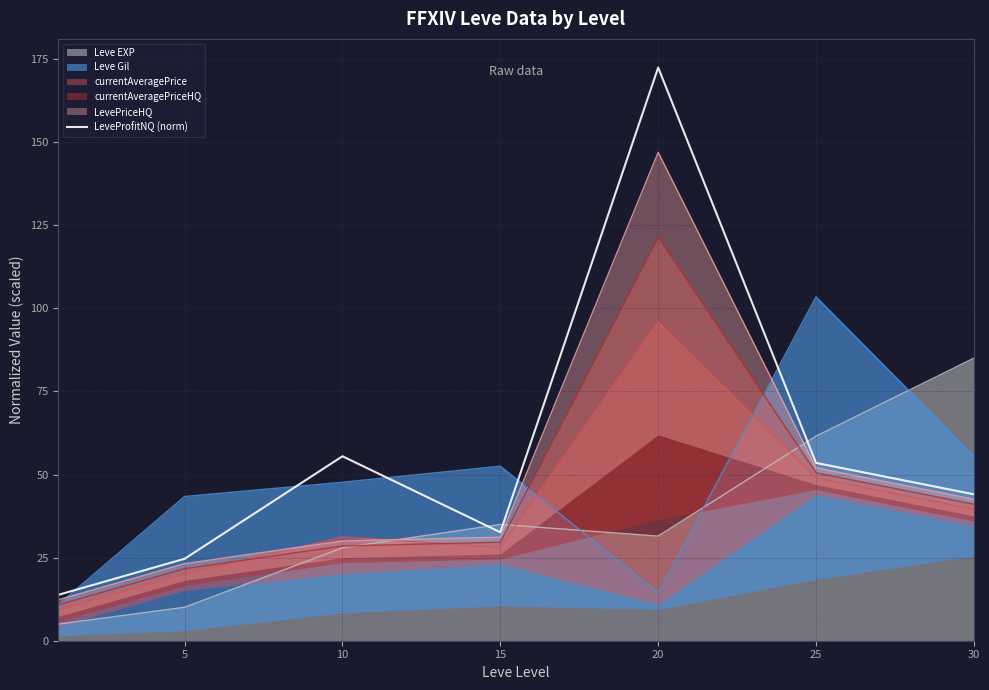

What value does the data have at 25?

53.5